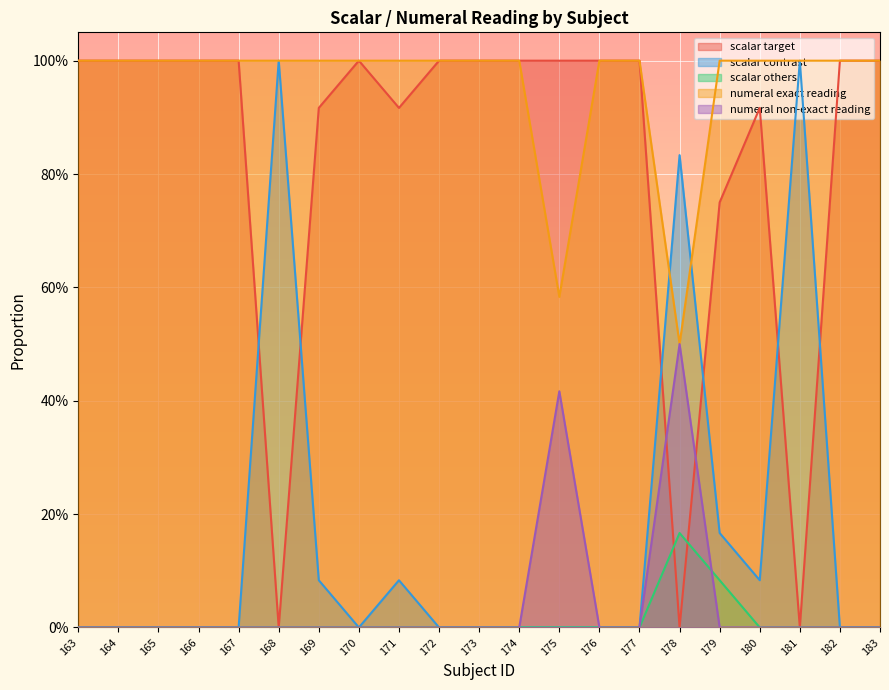

Between 168 and 180, which series saw the biggest shift?

scalar target